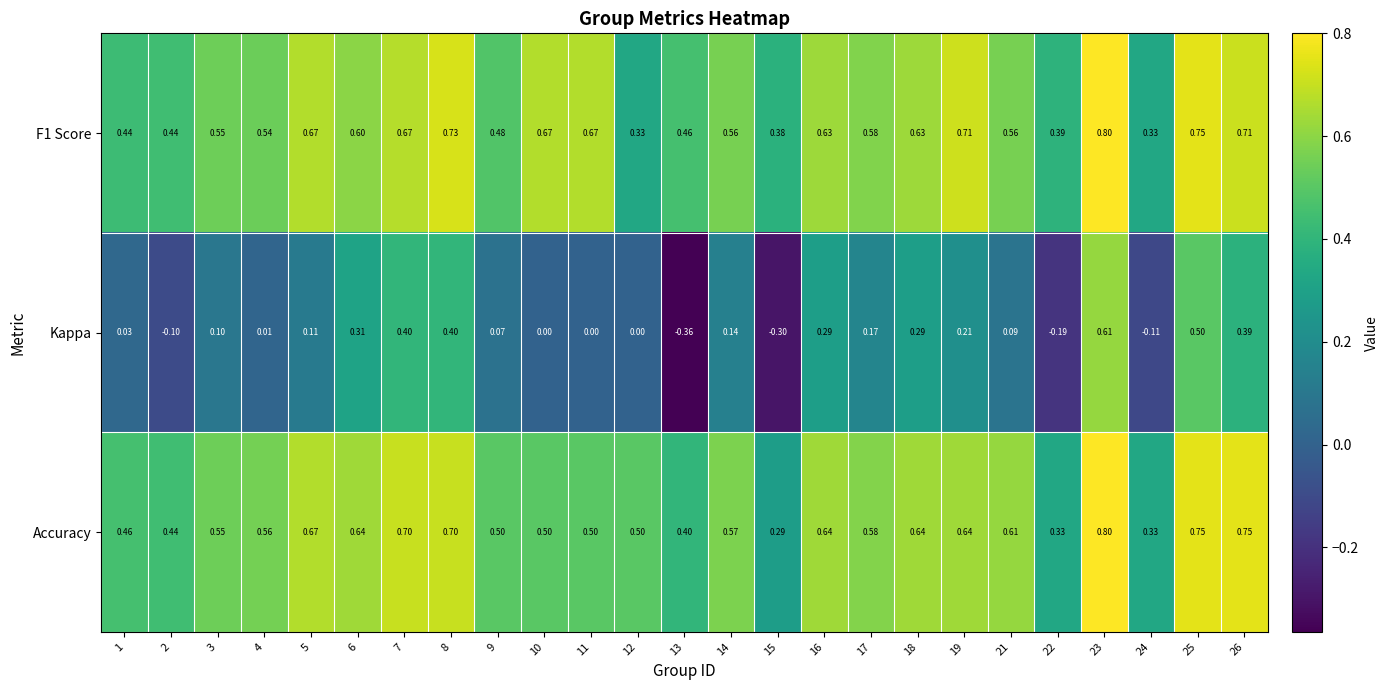

Which series changed the most between 2 and 22?

Accuracy